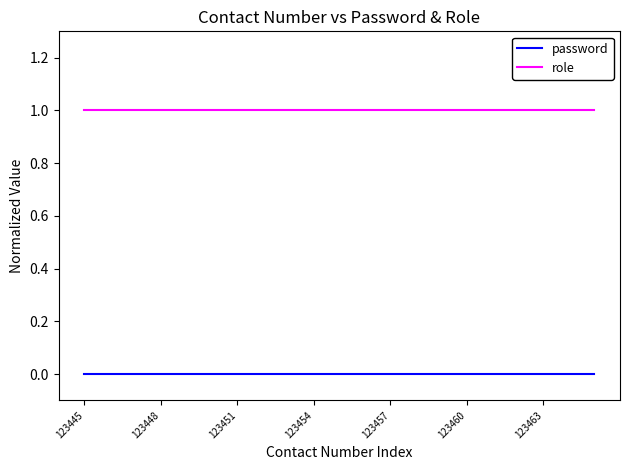

True or false: password and role intersect in this chart.

False